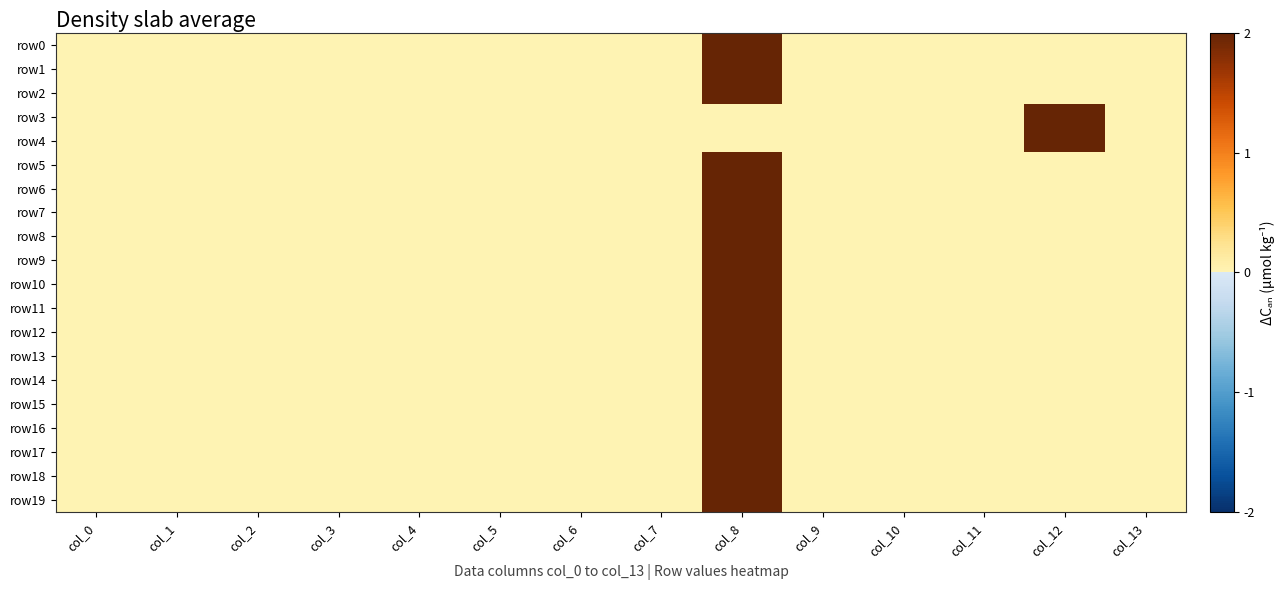

Reading left to right, transcribe all the data shown in this chart.

row0: col_0=0	col_1=0	col_2=0	col_3=0	col_4=0	col_5=0	col_6=0	col_7=0	col_8=2	col_9=0	col_10=0	col_11=0	col_12=0	col_13=0
row1: col_0=0	col_1=0	col_2=0	col_3=0	col_4=0	col_5=0	col_6=0	col_7=0	col_8=2	col_9=0	col_10=0	col_11=0	col_12=0	col_13=0
row2: col_0=0	col_1=0	col_2=0	col_3=0	col_4=0	col_5=0	col_6=0	col_7=0	col_8=2	col_9=0	col_10=0	col_11=0	col_12=0	col_13=0
row3: col_0=0	col_1=0	col_2=0	col_3=0	col_4=0	col_5=0	col_6=0	col_7=0	col_8=0	col_9=0	col_10=0	col_11=0	col_12=2	col_13=0
row4: col_0=0	col_1=0	col_2=0	col_3=0	col_4=0	col_5=0	col_6=0	col_7=0	col_8=0	col_9=0	col_10=0	col_11=0	col_12=2	col_13=0
row5: col_0=0	col_1=0	col_2=0	col_3=0	col_4=0	col_5=0	col_6=0	col_7=0	col_8=2	col_9=0	col_10=0	col_11=0	col_12=0	col_13=0
row6: col_0=0	col_1=0	col_2=0	col_3=0	col_4=0	col_5=0	col_6=0	col_7=0	col_8=2	col_9=0	col_10=0	col_11=0	col_12=0	col_13=0
row7: col_0=0	col_1=0	col_2=0	col_3=0	col_4=0	col_5=0	col_6=0	col_7=0	col_8=2	col_9=0	col_10=0	col_11=0	col_12=0	col_13=0
row8: col_0=0	col_1=0	col_2=0	col_3=0	col_4=0	col_5=0	col_6=0	col_7=0	col_8=2	col_9=0	col_10=0	col_11=0	col_12=0	col_13=0
row9: col_0=0	col_1=0	col_2=0	col_3=0	col_4=0	col_5=0	col_6=0	col_7=0	col_8=2	col_9=0	col_10=0	col_11=0	col_12=0	col_13=0
row10: col_0=0	col_1=0	col_2=0	col_3=0	col_4=0	col_5=0	col_6=0	col_7=0	col_8=2	col_9=0	col_10=0	col_11=0	col_12=0	col_13=0
row11: col_0=0	col_1=0	col_2=0	col_3=0	col_4=0	col_5=0	col_6=0	col_7=0	col_8=2	col_9=0	col_10=0	col_11=0	col_12=0	col_13=0
row12: col_0=0	col_1=0	col_2=0	col_3=0	col_4=0	col_5=0	col_6=0	col_7=0	col_8=2	col_9=0	col_10=0	col_11=0	col_12=0	col_13=0
row13: col_0=0	col_1=0	col_2=0	col_3=0	col_4=0	col_5=0	col_6=0	col_7=0	col_8=2	col_9=0	col_10=0	col_11=0	col_12=0	col_13=0
row14: col_0=0	col_1=0	col_2=0	col_3=0	col_4=0	col_5=0	col_6=0	col_7=0	col_8=2	col_9=0	col_10=0	col_11=0	col_12=0	col_13=0
row15: col_0=0	col_1=0	col_2=0	col_3=0	col_4=0	col_5=0	col_6=0	col_7=0	col_8=2	col_9=0	col_10=0	col_11=0	col_12=0	col_13=0
row16: col_0=0	col_1=0	col_2=0	col_3=0	col_4=0	col_5=0	col_6=0	col_7=0	col_8=2	col_9=0	col_10=0	col_11=0	col_12=0	col_13=0
row17: col_0=0	col_1=0	col_2=0	col_3=0	col_4=0	col_5=0	col_6=0	col_7=0	col_8=2	col_9=0	col_10=0	col_11=0	col_12=0	col_13=0
row18: col_0=0	col_1=0	col_2=0	col_3=0	col_4=0	col_5=0	col_6=0	col_7=0	col_8=2	col_9=0	col_10=0	col_11=0	col_12=0	col_13=0
row19: col_0=0	col_1=0	col_2=0	col_3=0	col_4=0	col_5=0	col_6=0	col_7=0	col_8=2	col_9=0	col_10=0	col_11=0	col_12=0	col_13=0